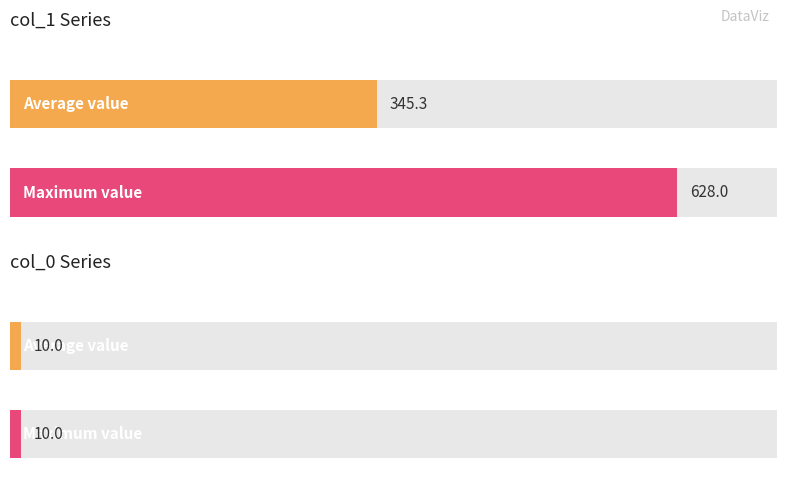

Does the chart contain stacked bars?

No